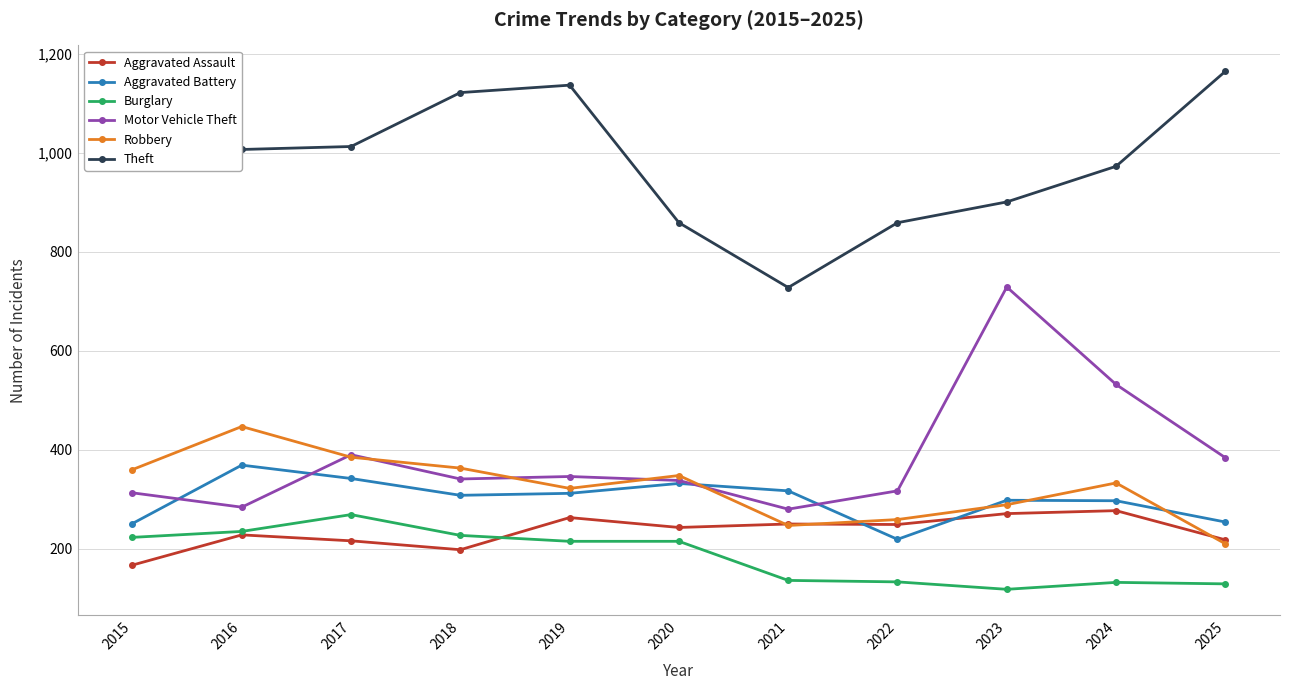

The Theft series shows 1137 at 2019. True or false?

True